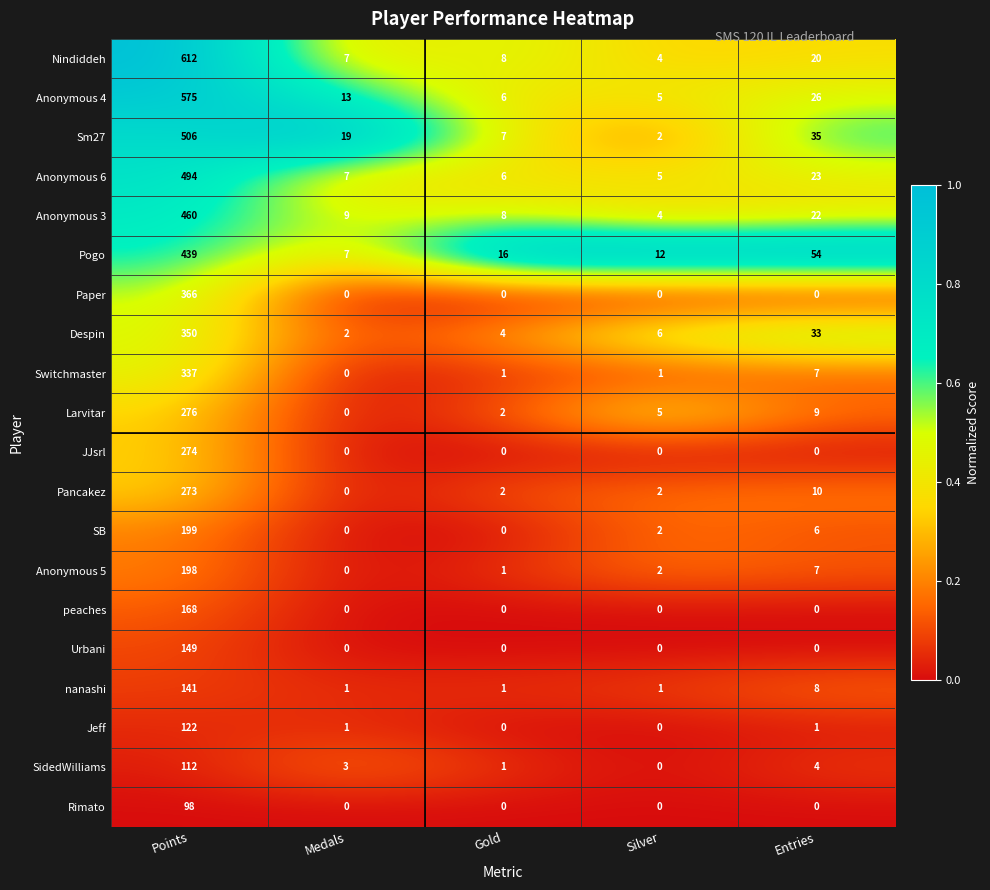

Which series has the largest range (max minus min)?

Nindiddeh